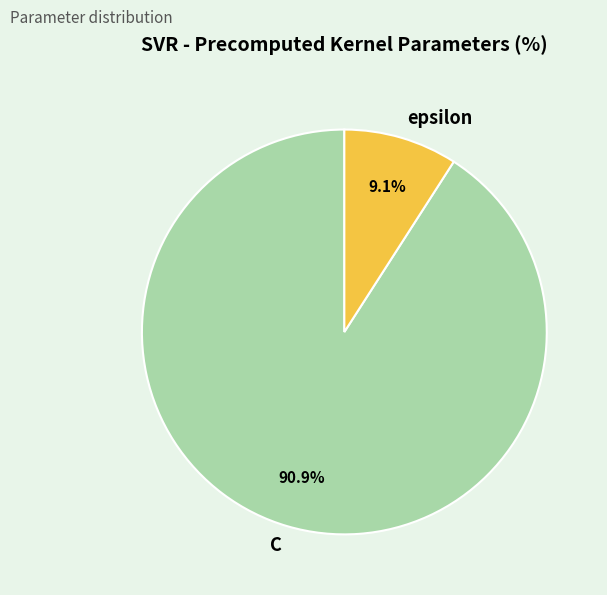

To the nearest percent, what is the combined percentage of C and epsilon?

100%